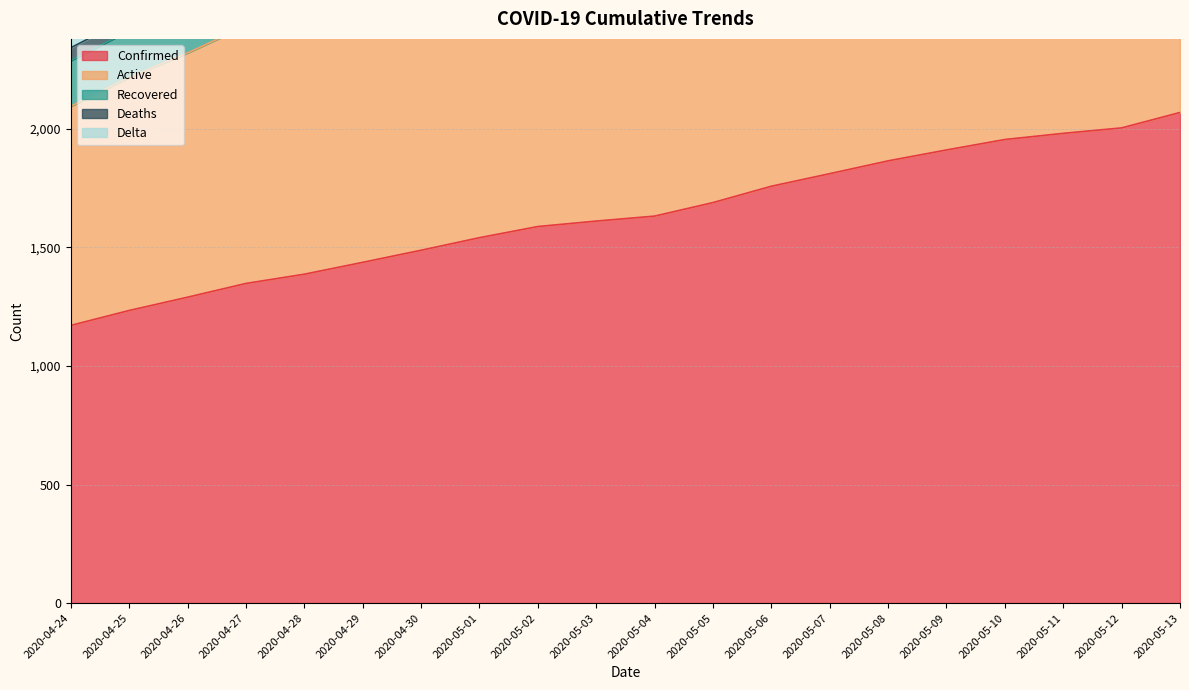

What is the greatest value displayed?

4203